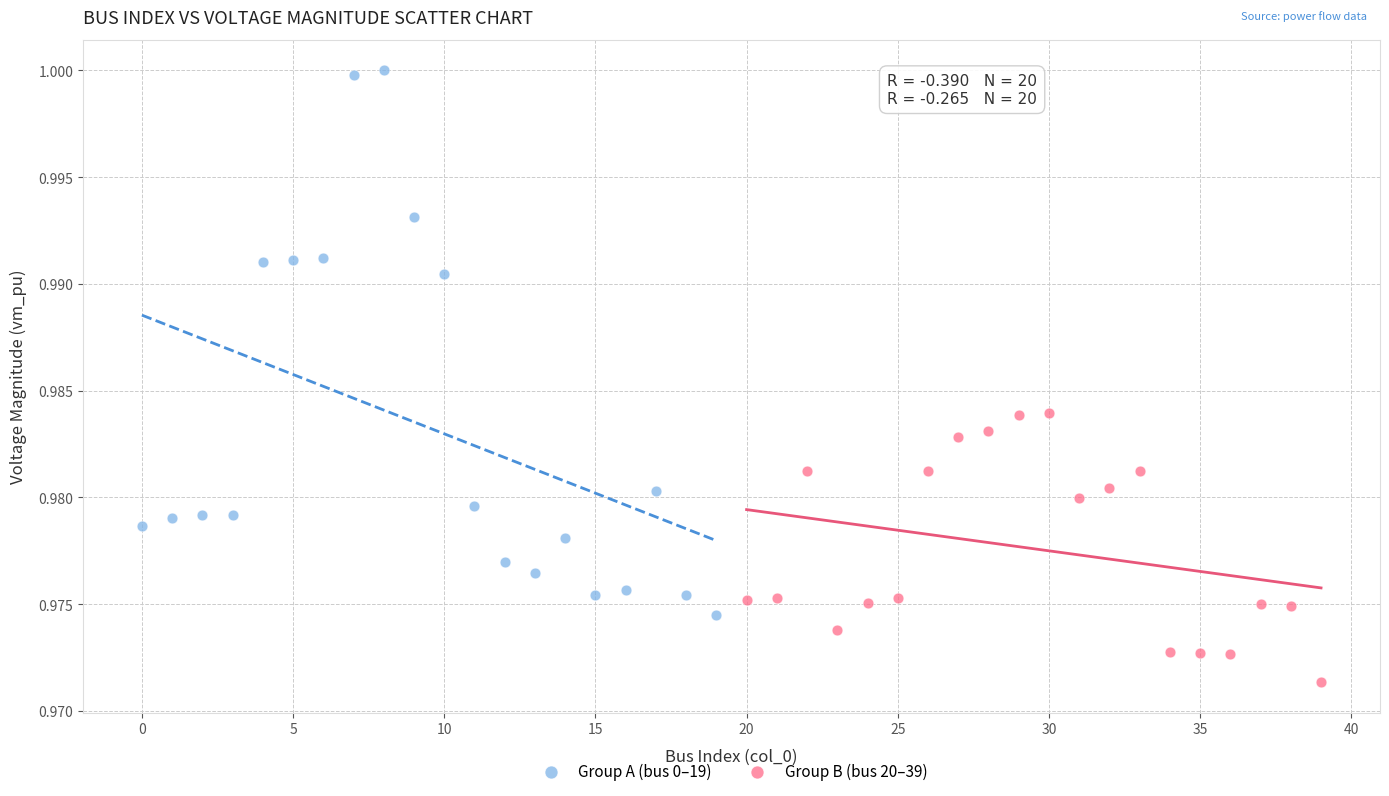

What are all the series names shown in the legend?

Group A (bus 0–19), Group B (bus 20–39)